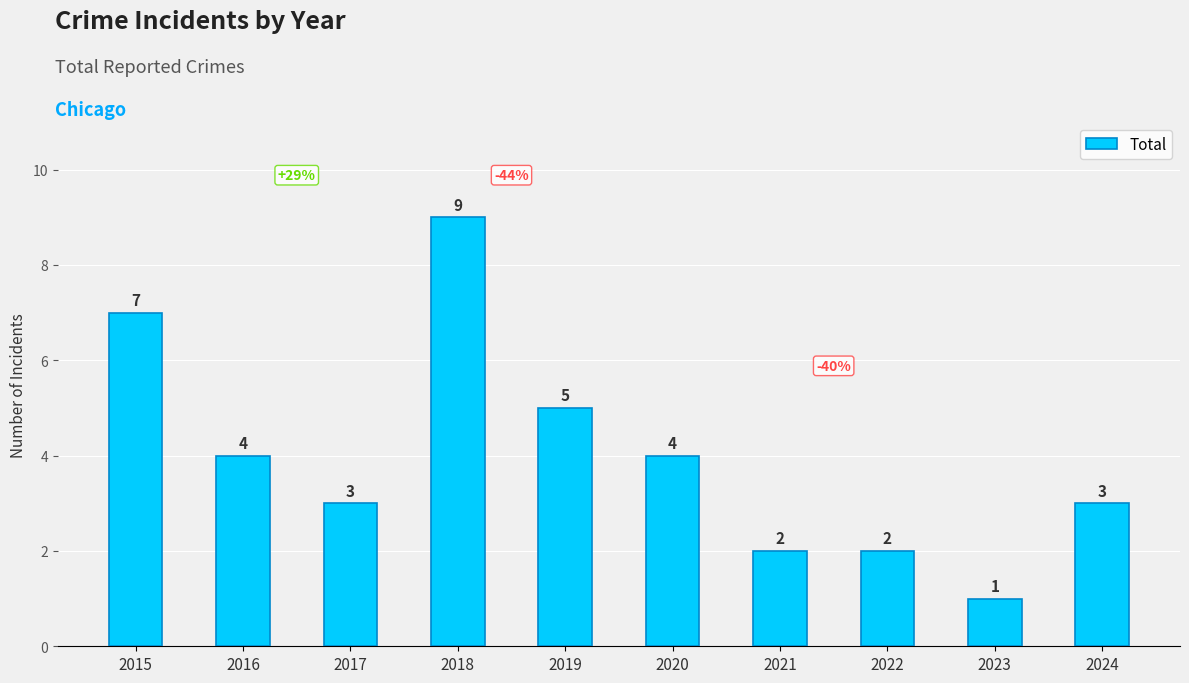

Are the bars horizontal?

No